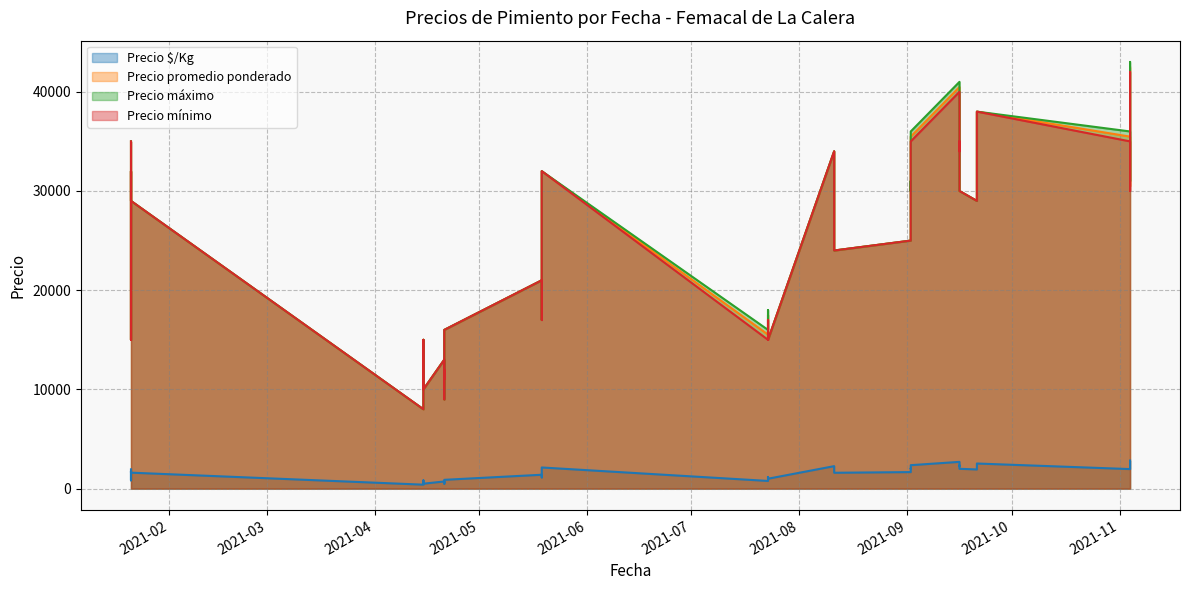

True or false: Precio mínimo and Precio promedio ponderado cross at least once.

False